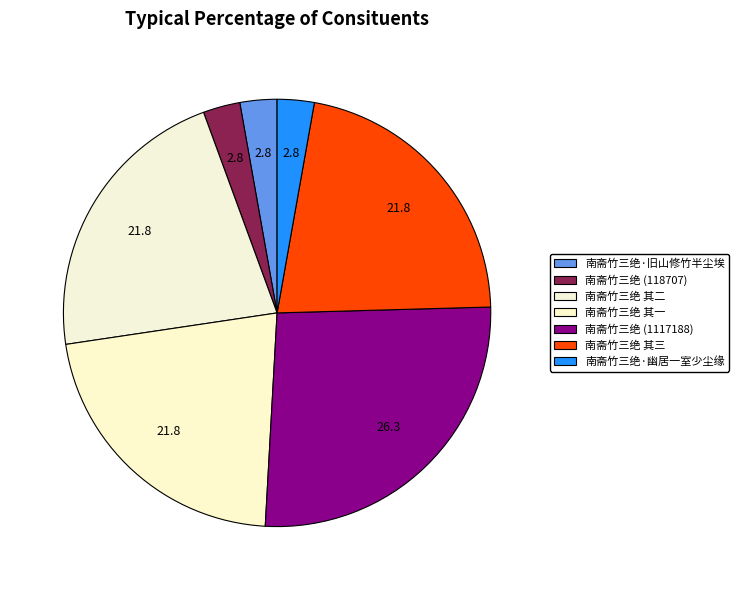

How many segments does this pie chart have?

7